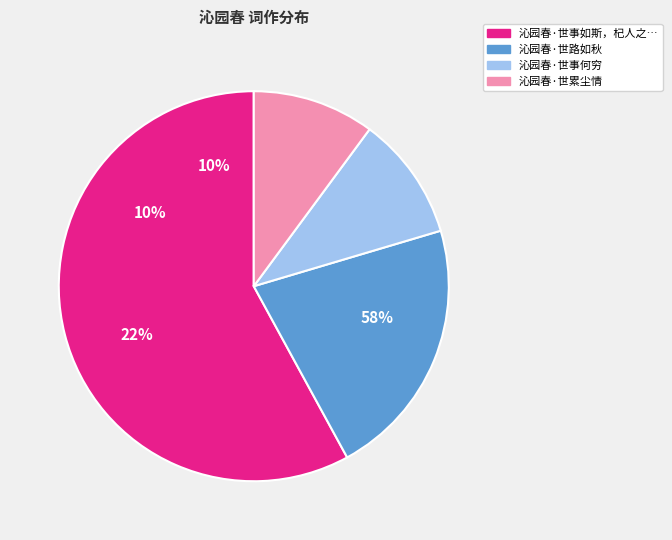

The 沁园春·世事如斯，杞人之忧有不忍言者，聊托长歌，以当一哭 slice represents 58% of the pie. True or false?

True